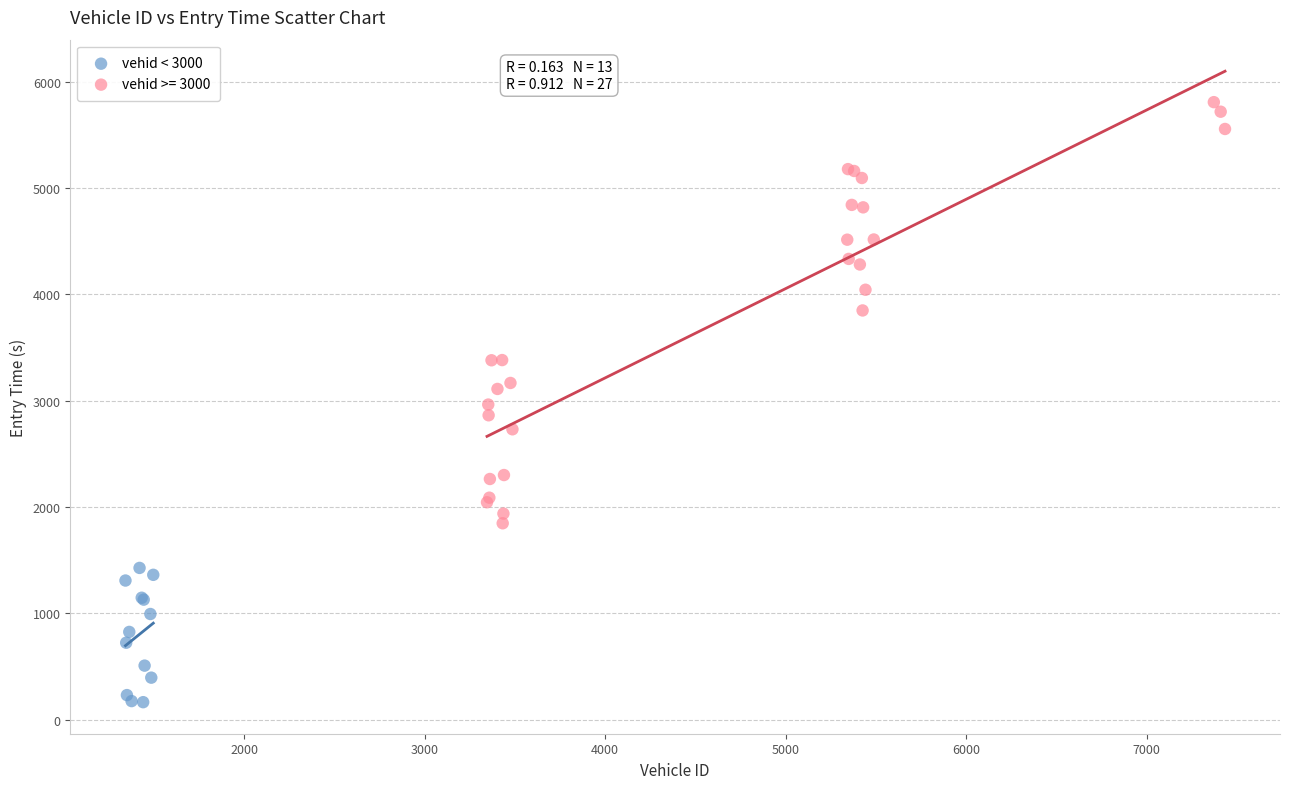

Which series has the widest spread of Y values?

vehid >= 3000